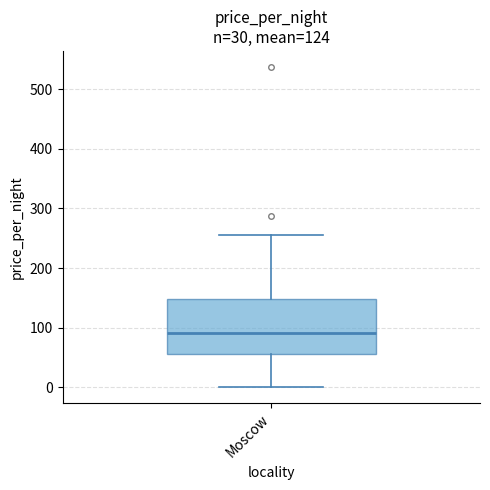

Read this box plot against the y-axis: the position of the median line, the range covered by the box, and the ends of both whiskers. The values are not printed on the chart, so give them approximately, as read against the axis.

median 90, box 60 to 150, whiskers 0 to 260